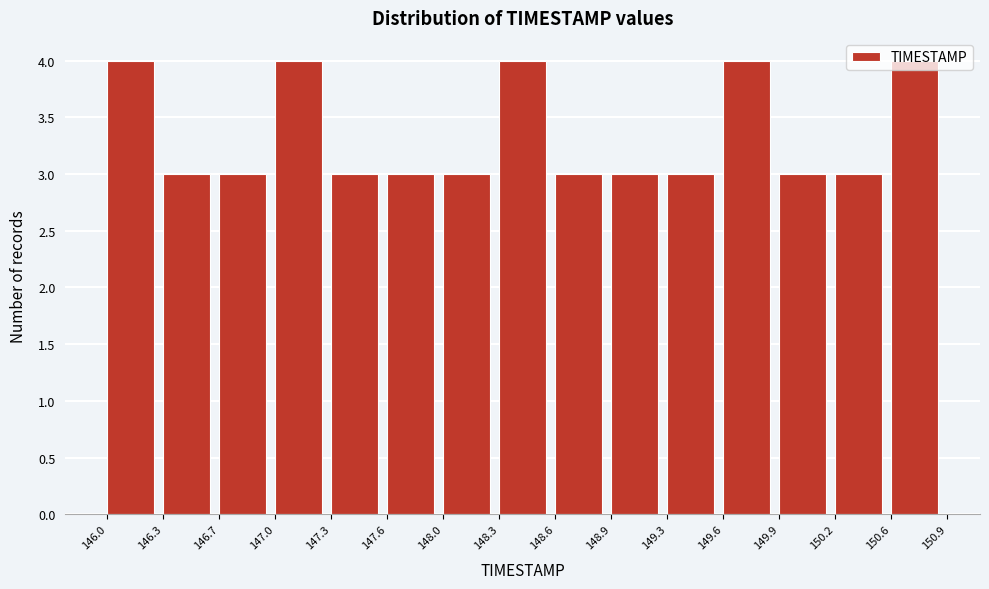

Reading left to right, transcribe this chart: for each bar, give the range it covers on the x-axis and its height. The values are not printed on the chart, so give them approximately, as read against the axis.

146.0 to 146.3: 4
146.3 to 146.7: 3
146.7 to 147.0: 3
147.0 to 147.3: 4
147.3 to 147.6: 3
147.6 to 148.0: 3
148.0 to 148.3: 3
148.3 to 148.6: 4
148.6 to 148.9: 3
148.9 to 149.3: 3
149.3 to 149.6: 3
149.6 to 149.9: 4
149.9 to 150.2: 3
150.2 to 150.6: 3
150.6 to 150.9: 4